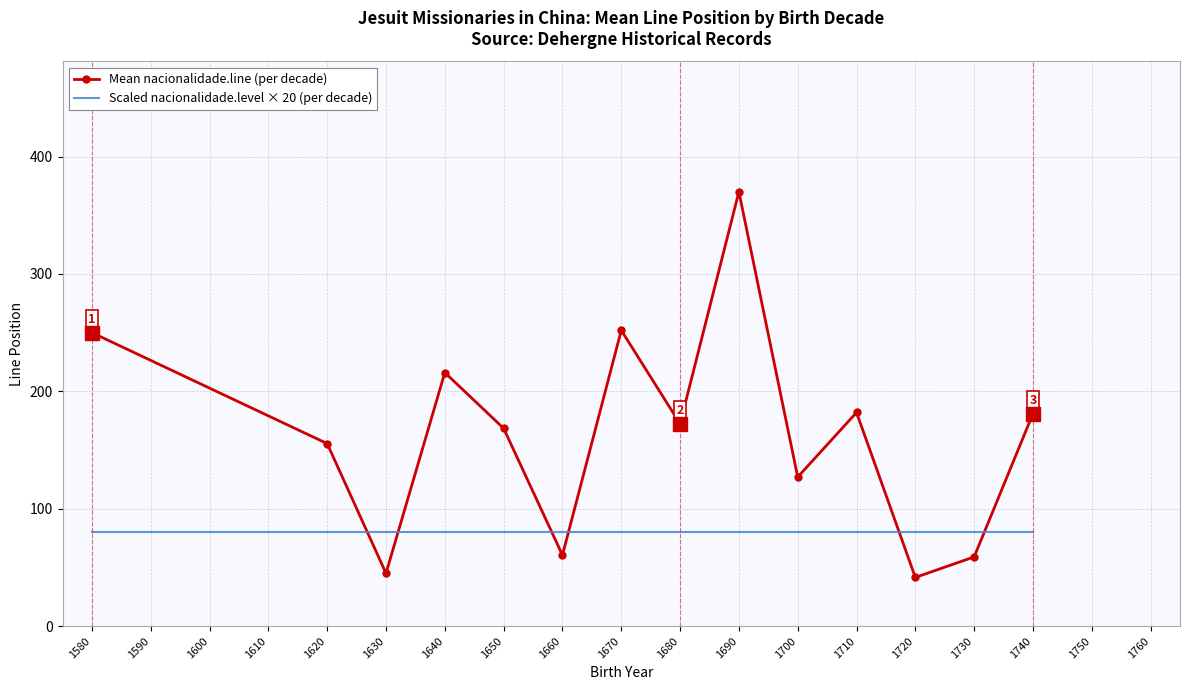

What is the sum of the Scaled nacionalidade.level × 20 (per decade) values at 1700 and 1640?

160.0